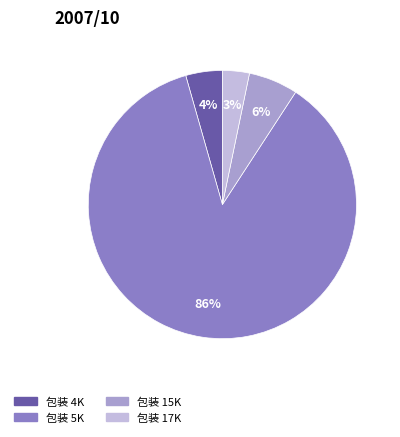

To the nearest percent, what is the average slice percentage?

25%